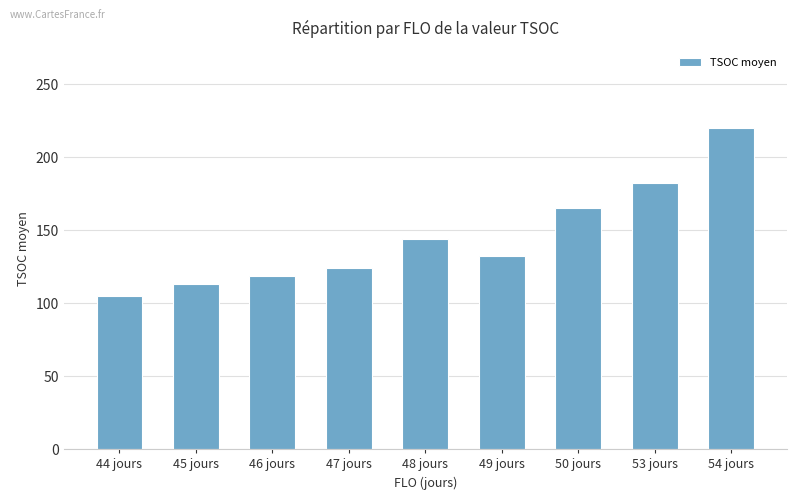

What is the label of the 3rd bar from the left?

46 jours